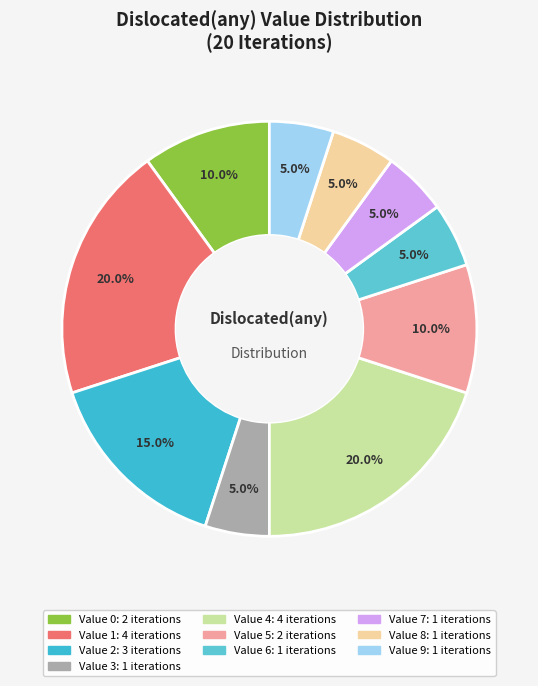

Is there any slice that represents more than half of the pie?

No